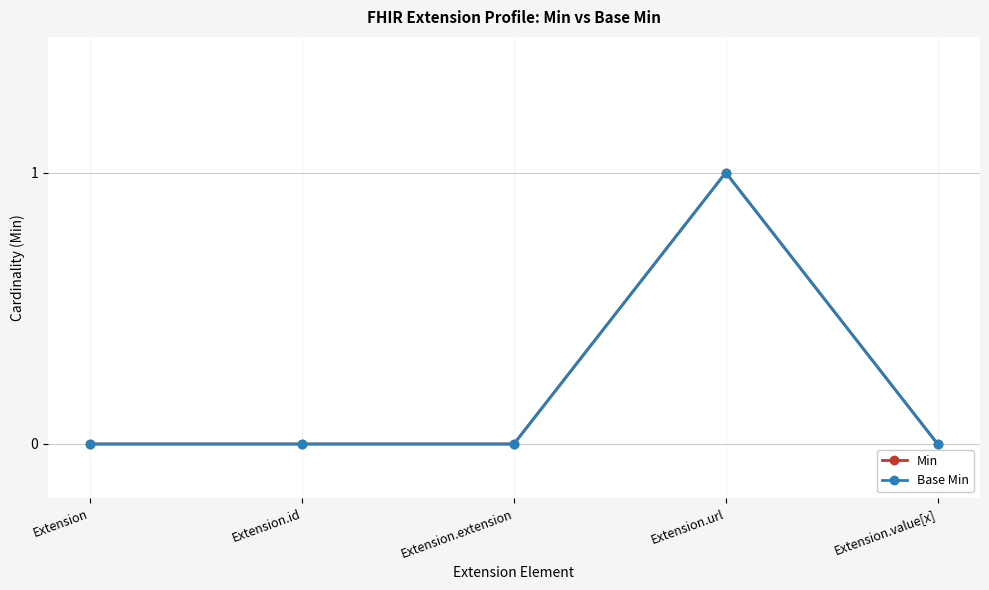

Does the chart have visible grid lines?

Yes